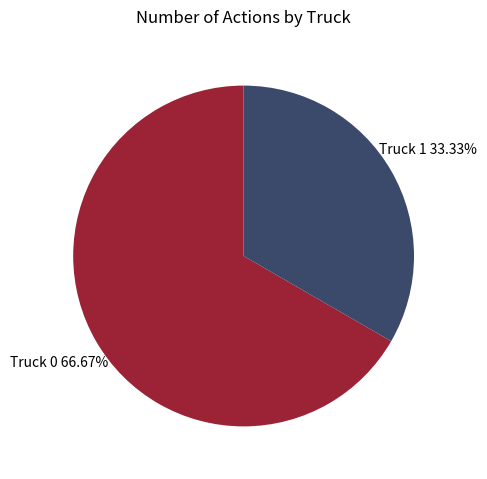

To the nearest percent, what is the combined percentage of Truck 1 and Truck 0?

100%